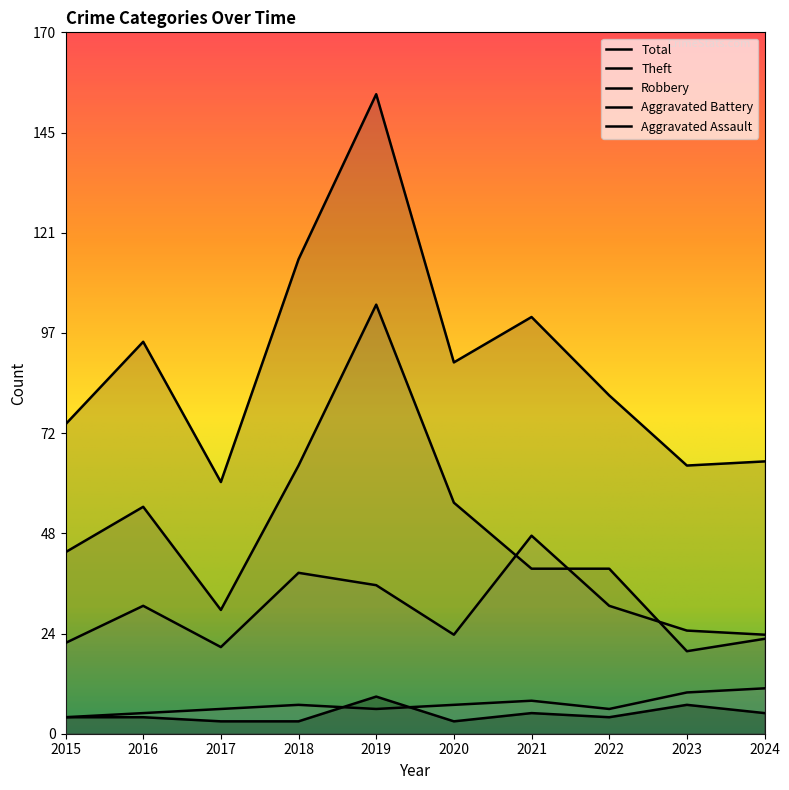

Which series has the largest range (max minus min)?

Total